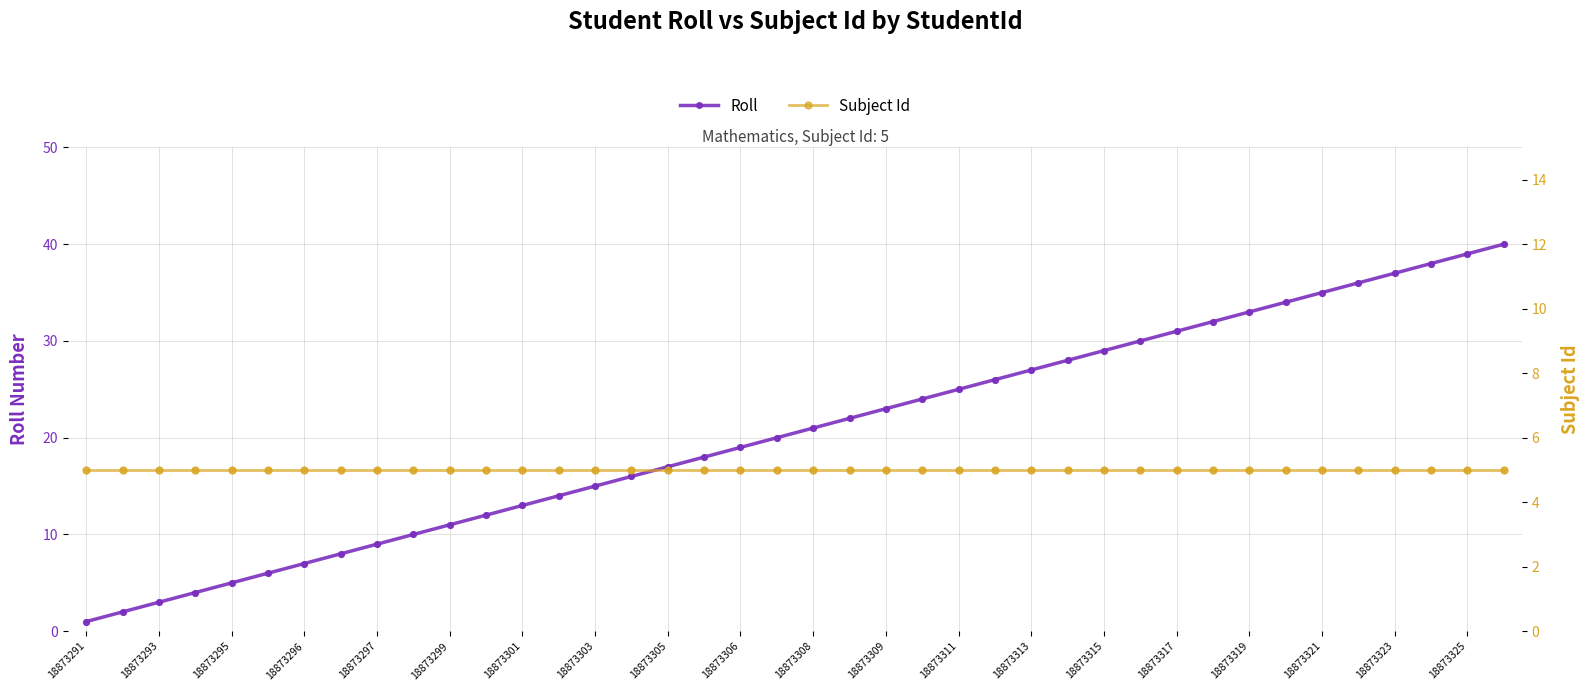

Which category has the lowest value in the Roll series?

18873291